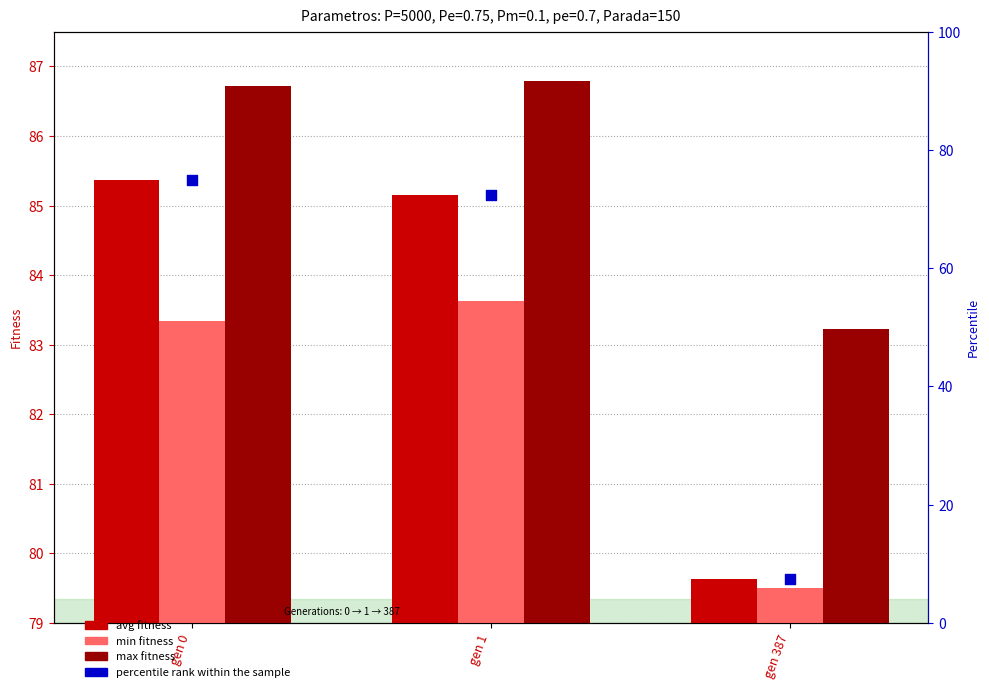

Which series reaches the minimum Y coordinate?

percentile rank within the sample